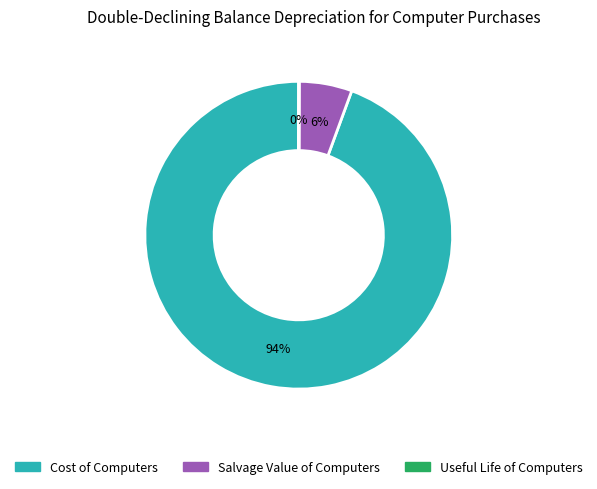

To the nearest percent, what is the average slice percentage?

33%